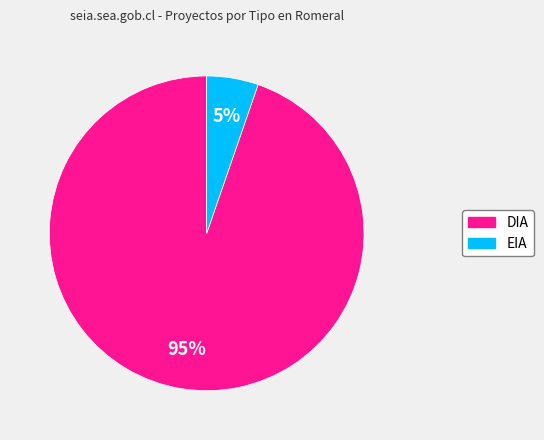

To the nearest percent, what percentage of the pie is EIA?

5%